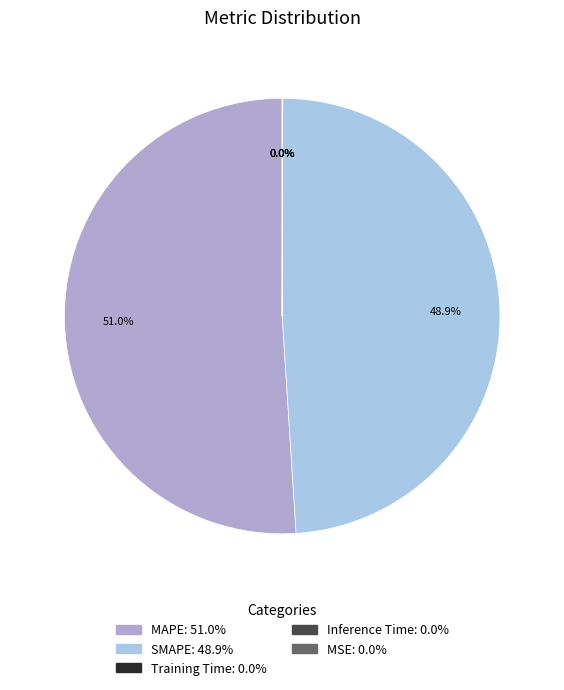

The SMAPE slice represents 63% of the pie. True or false?

False